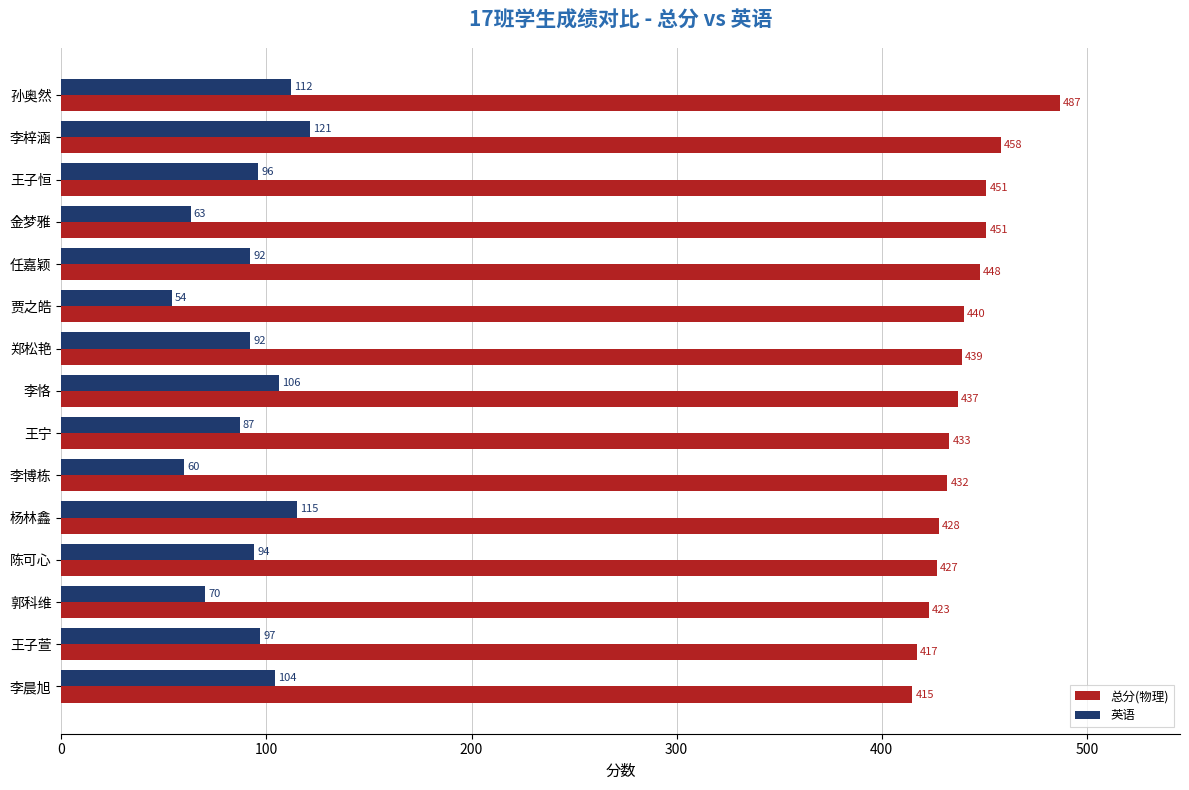

Is it true that 英语 equals 115 at 杨林鑫?

True